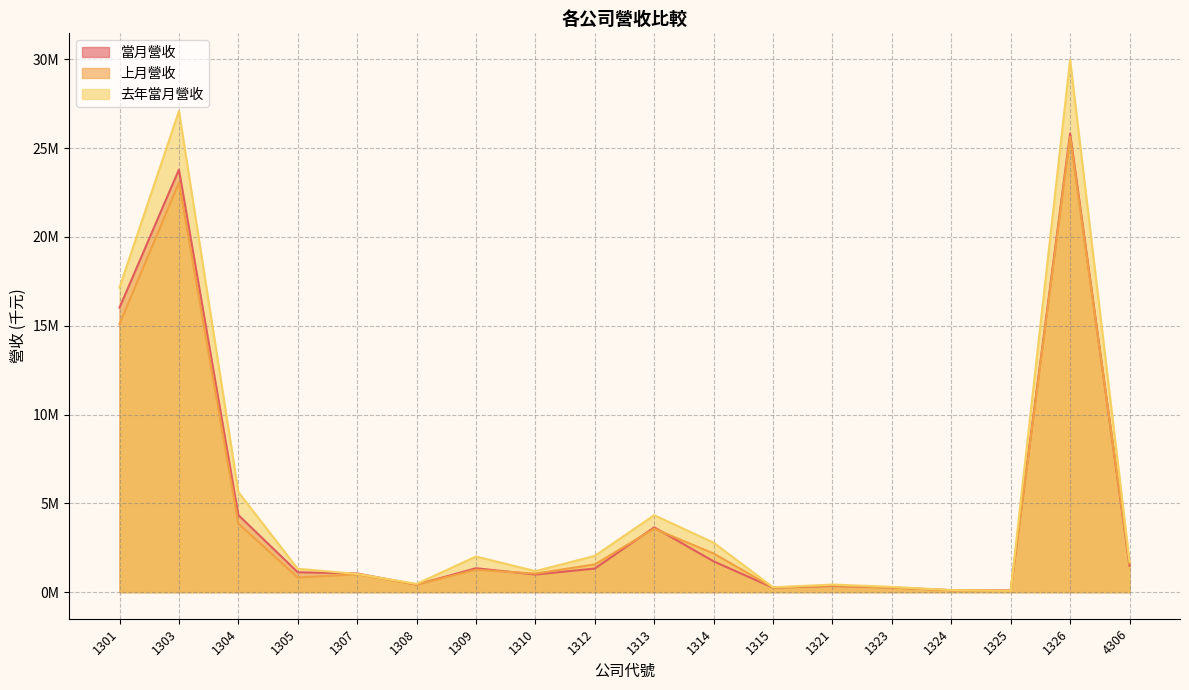

Which series has the widest spread of values?

去年當月營收